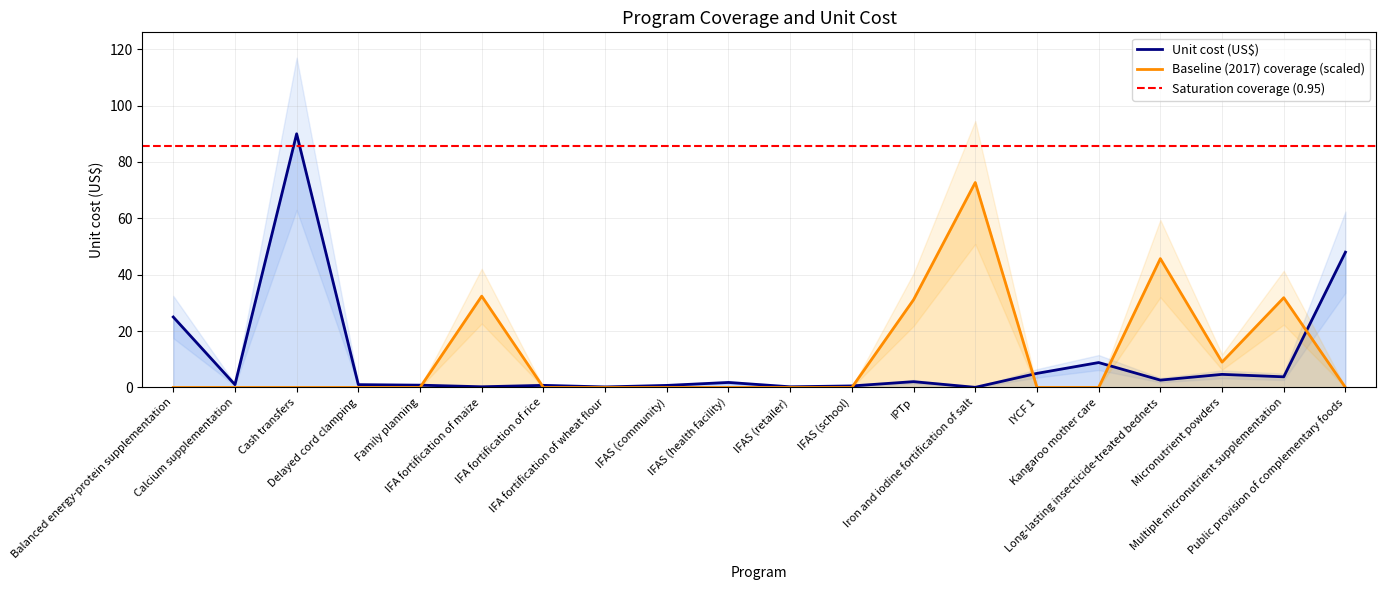

What position from the right is Public provision of complementary foods?

1